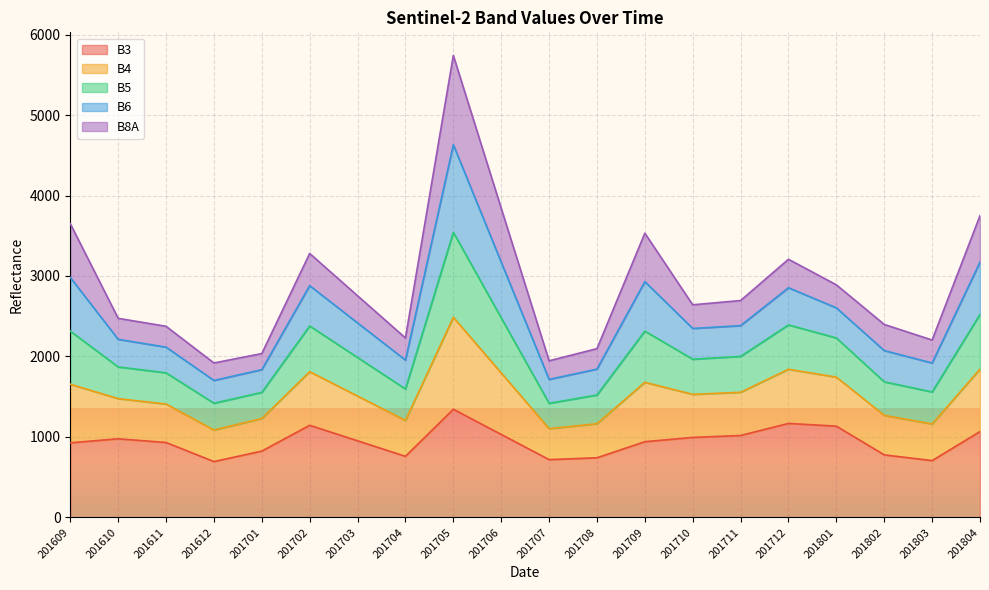

True or false: B4 has more than 2 interior local peaks.

True